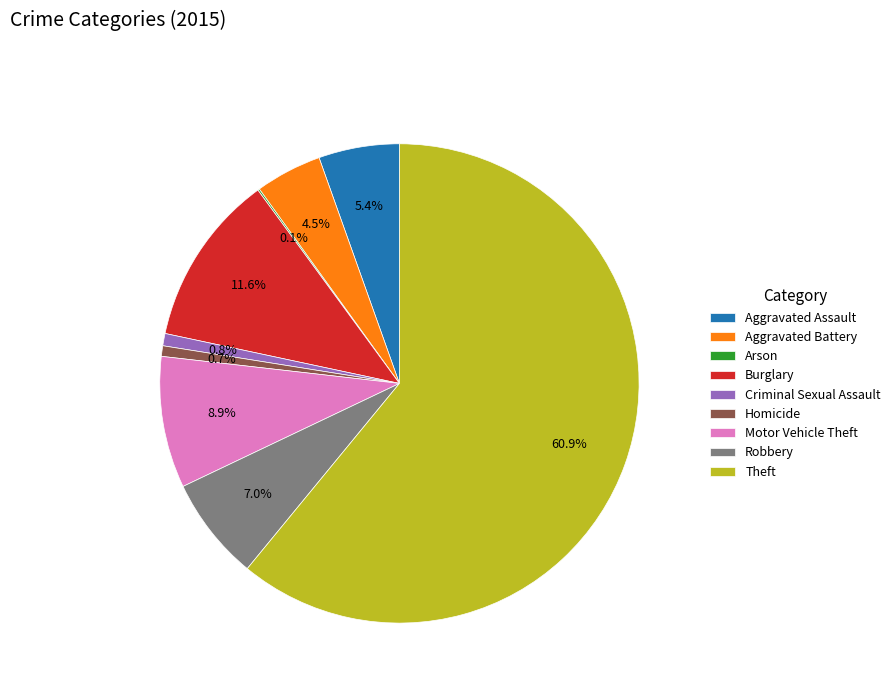

What percentage do Motor Vehicle Theft and Aggravated Assault together represent?

14.3%